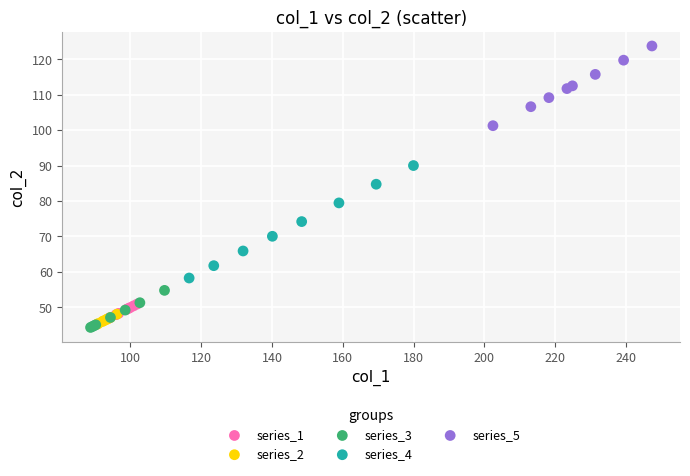

Which series contains the highest Y value?

series_5